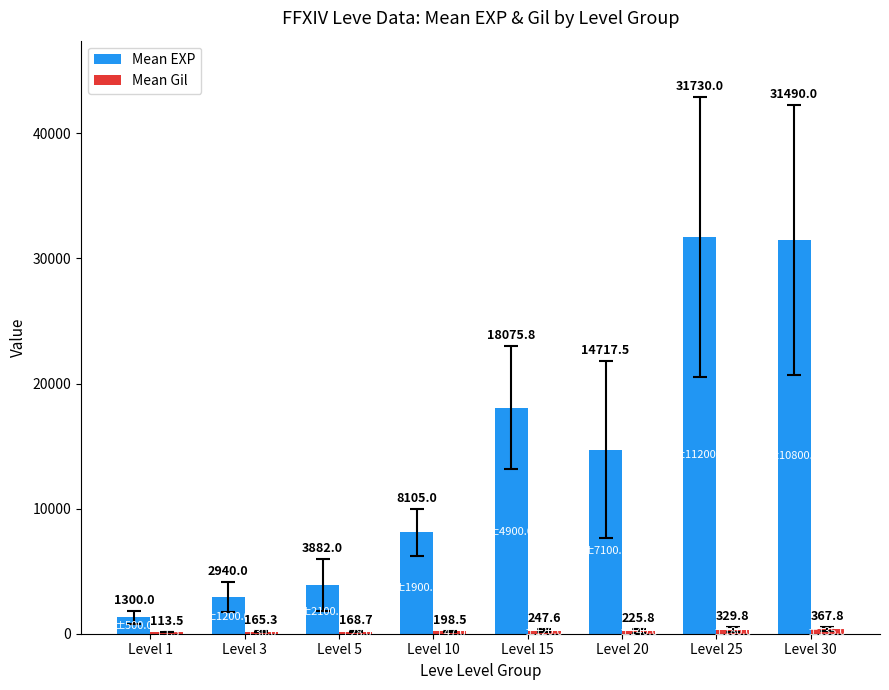

How many data points in Mean EXP are above 14717?

4